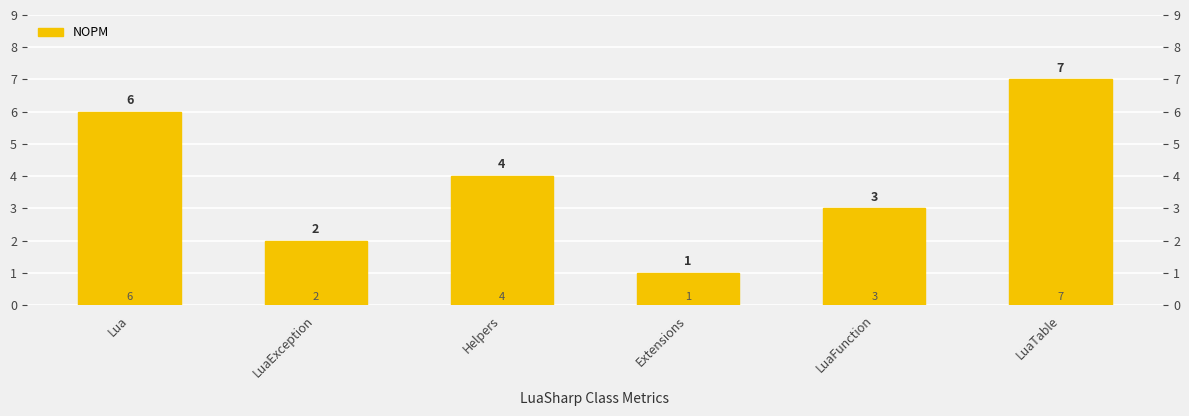

Rank the categories by value from lowest to highest.

Extensions, LuaException, LuaFunction, Helpers, Lua, LuaTable